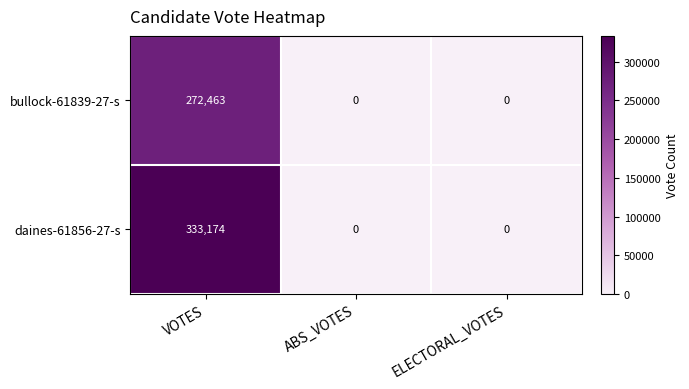

Is the value of daines-61856-27-s at VOTES greater than the value of bullock-61839-27-s at ABS_VOTES?

Yes